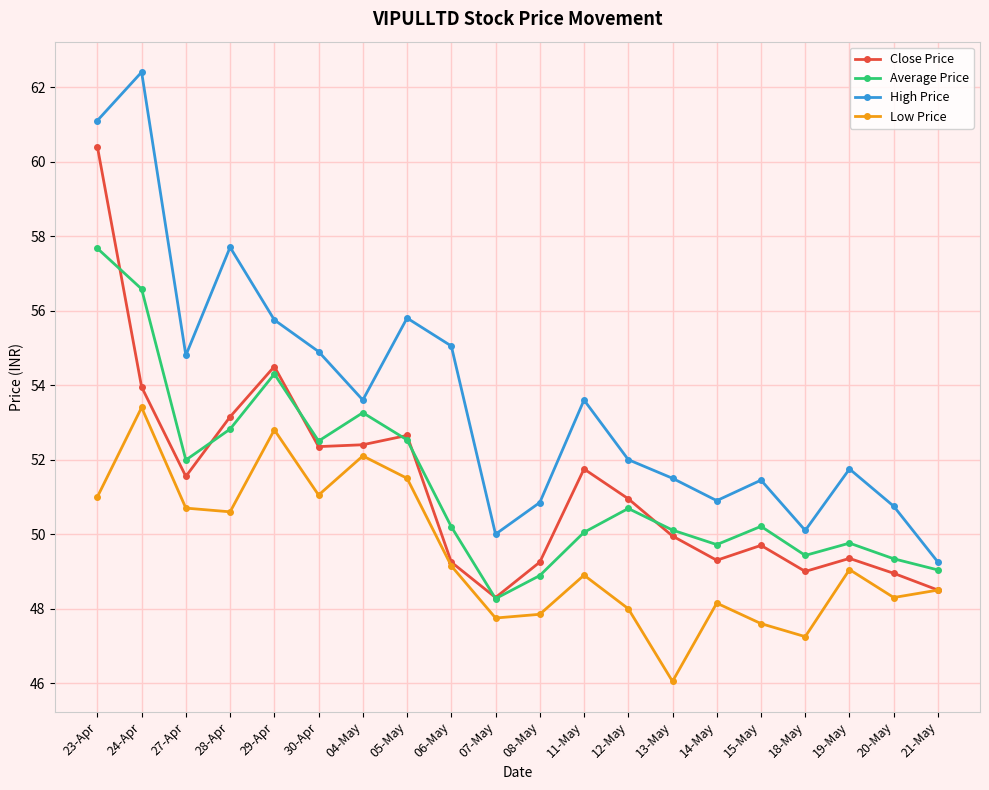

What is the spread (max minus min) of values at 28-Apr?

7.1